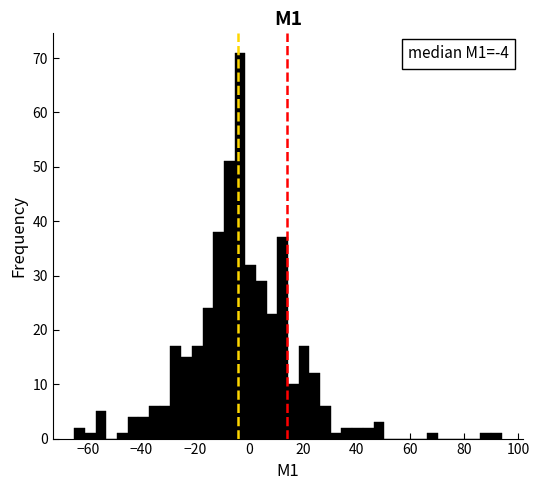

Around what value on the x-axis is the tallest bar? Give the approximate position of its centre, as read against the axis.

-4